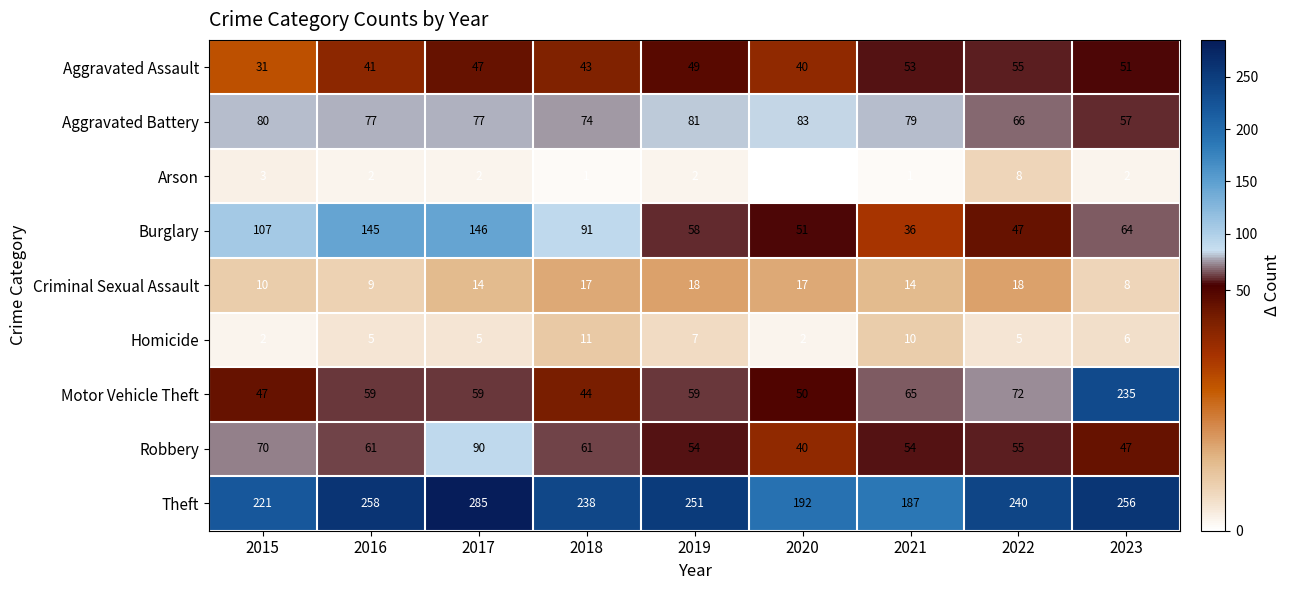

What is the difference between the maximum and second lowest values in the Motor Vehicle Theft series?

188